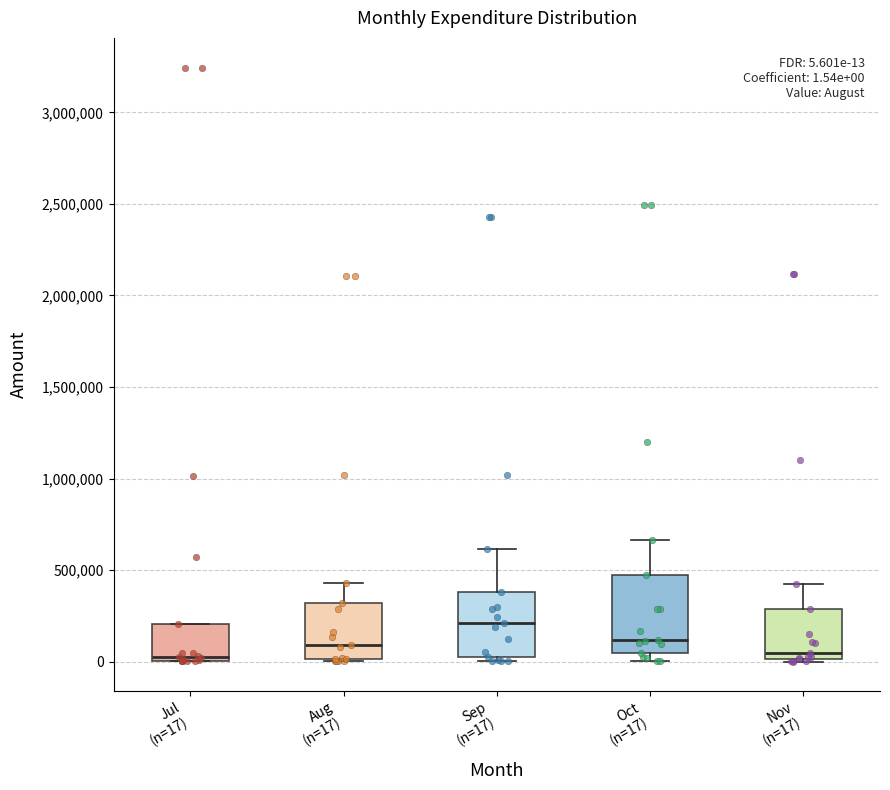

Which box is the tallest, from its lower edge to its upper edge?

Oct (n=17)